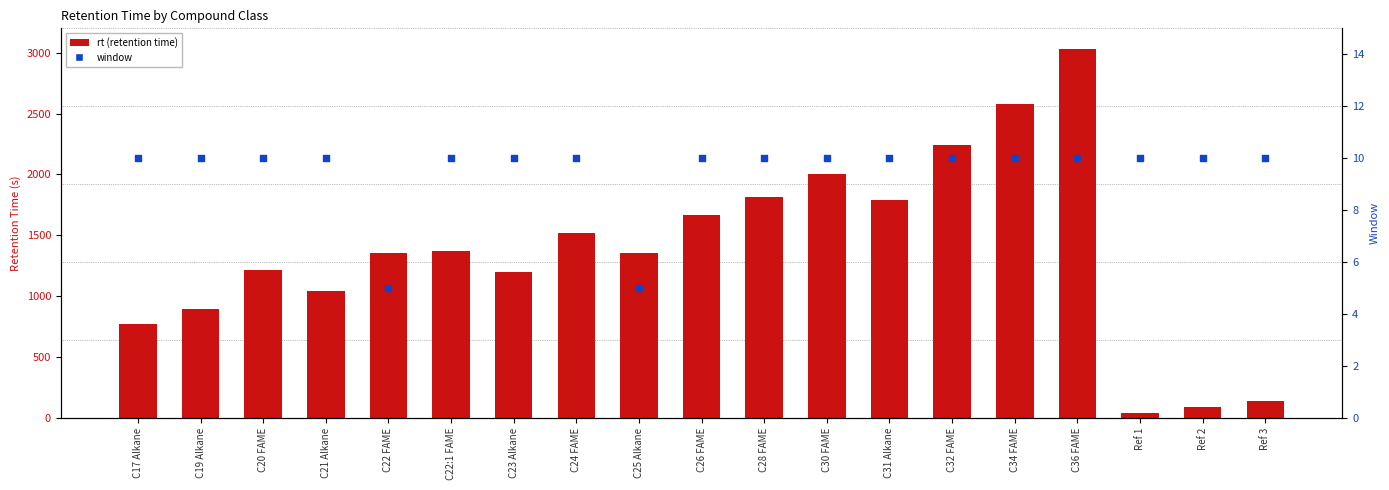

What are all the series names shown in the legend?

rt, window